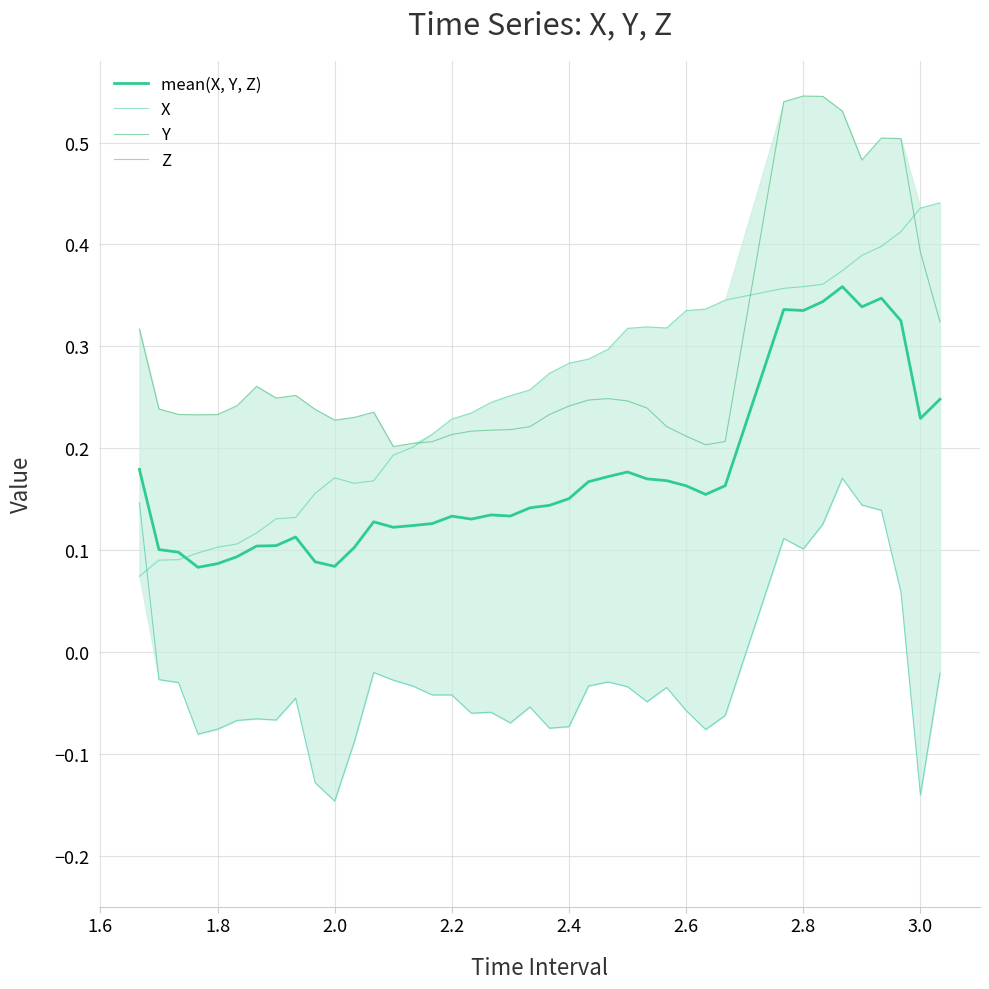

The value of Z at 12 is -0.0. True or false?

False